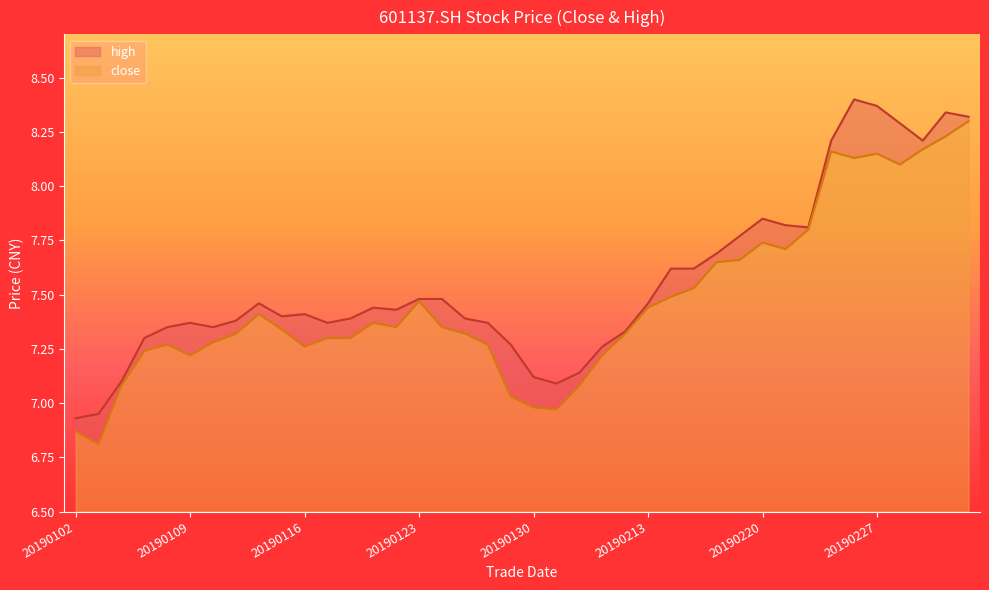

In close, how many points are lower than both neighbors (excluding endpoints)?

8